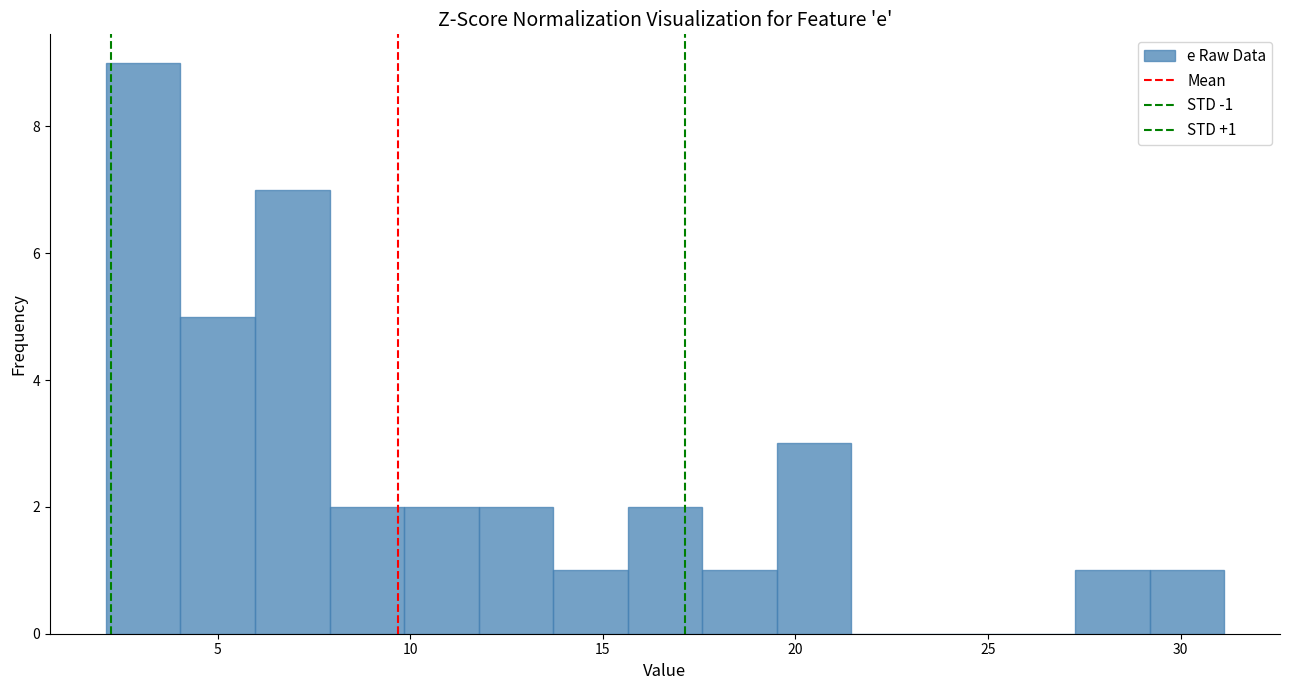

Around what value on the x-axis is the tallest bar? Give the approximate position of its centre, as read against the axis.

3.0